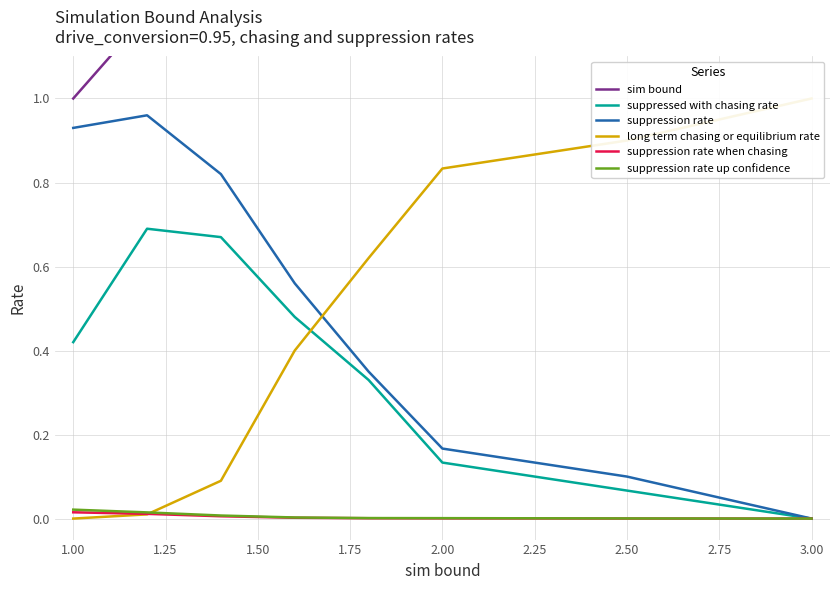

Reading left to right, transcribe all the data shown in this chart.

sim bound: 1.0	1.2	1.4	1.6	1.8	2.0	2.5	3.0
suppressed with chasing rate: 0.4	0.7	0.7	0.5	0.3	0.1	0.1	0.0
suppression rate: 0.9	1.0	0.8	0.6	0.3	0.2	0.1	0.0
long term chasing or equilibrium rate: 0.0	0.0	0.1	0.4	0.6	0.8	0.9	1.0
suppression rate when chasing: 0.0	0.0	0.0	0.0	0.0	0.0	0.0	0.0
suppression rate up confidence: 0.0	0.0	0.0	0.0	0.0	0.0	0.0	0.0